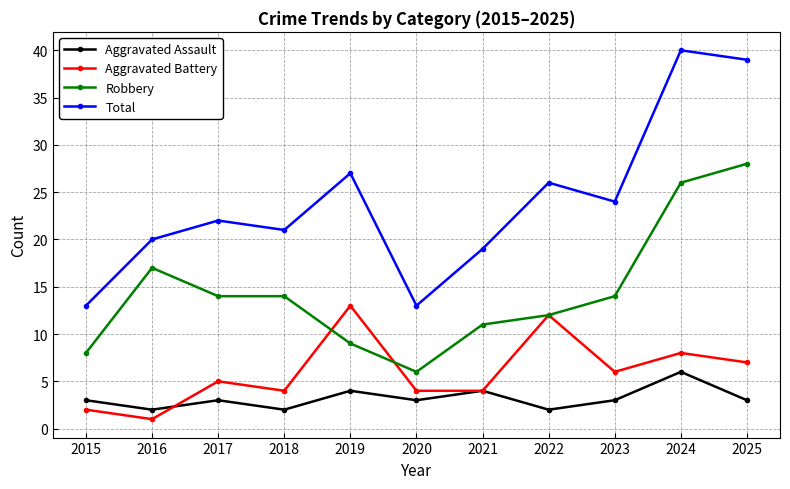

True or false: Aggravated Assault and Aggravated Battery cross at least once.

True